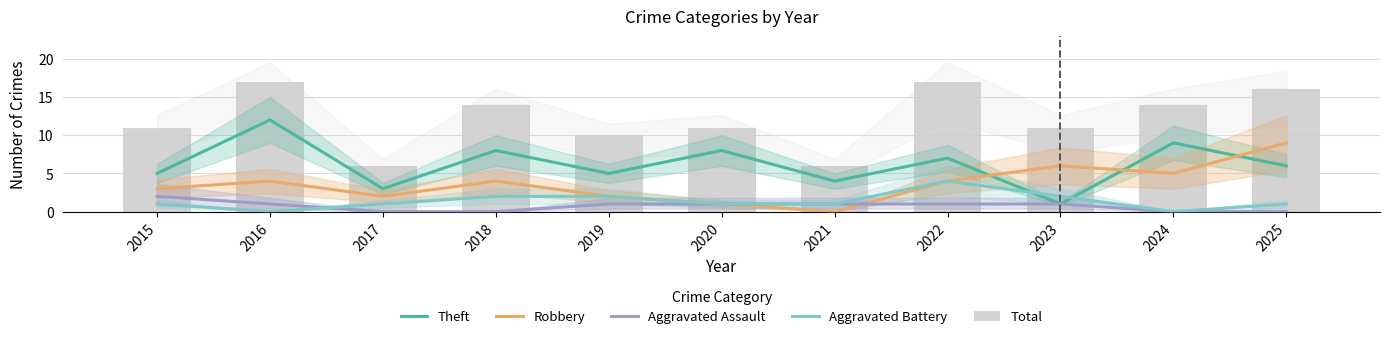

What is the average value of the Aggravated Battery series?

1